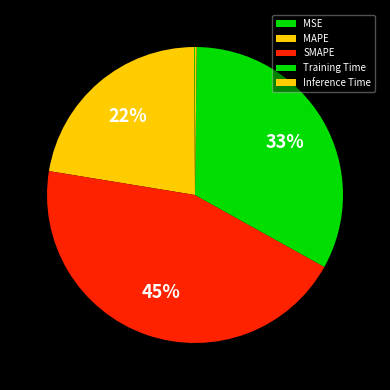

Does MSE account for over 50% of the chart?

No